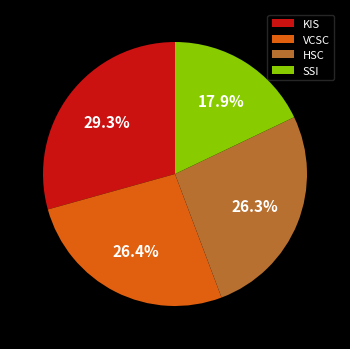

To the nearest percent, what is the combined percentage of SSI and HSC?

44%